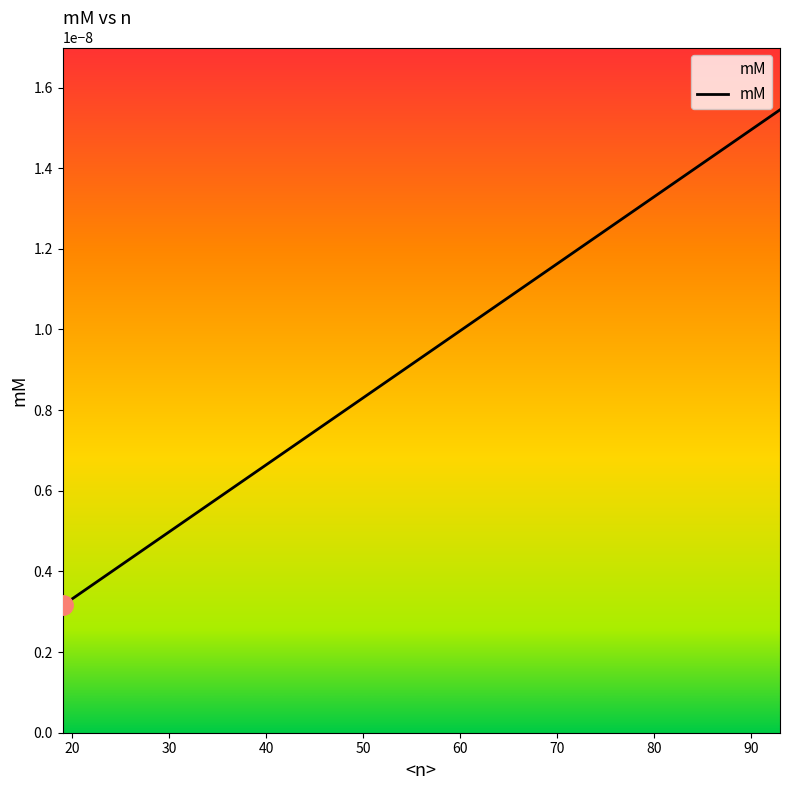

Count the number of data series in this chart.

1